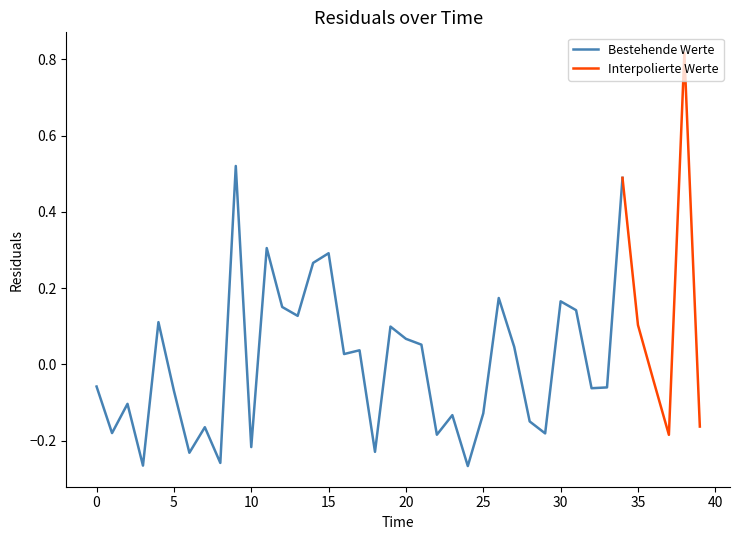

What is the label of the 5th point from the right?

35.0